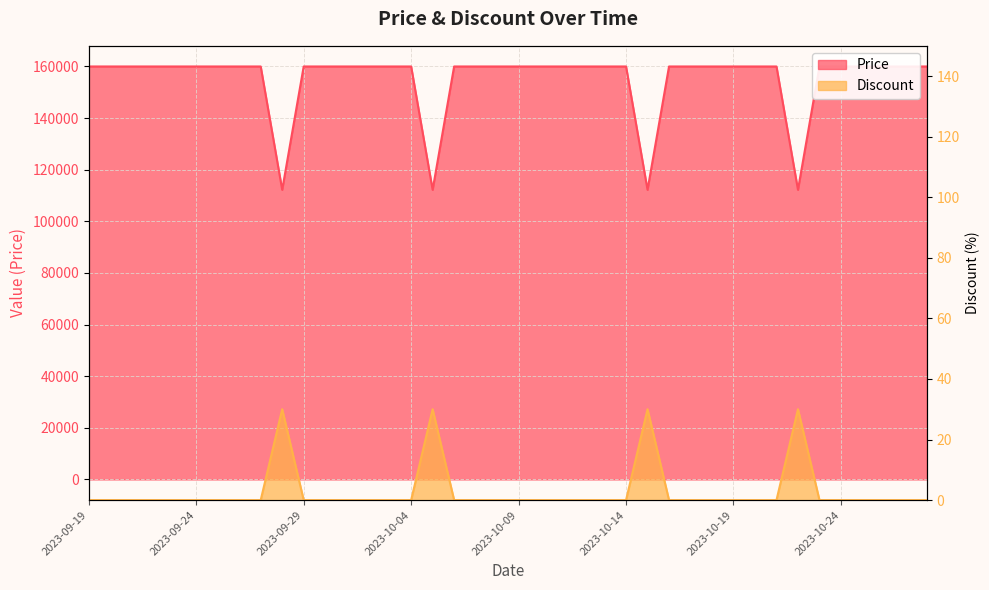

What is the difference between the second highest and minimum values in the Price series?

47800